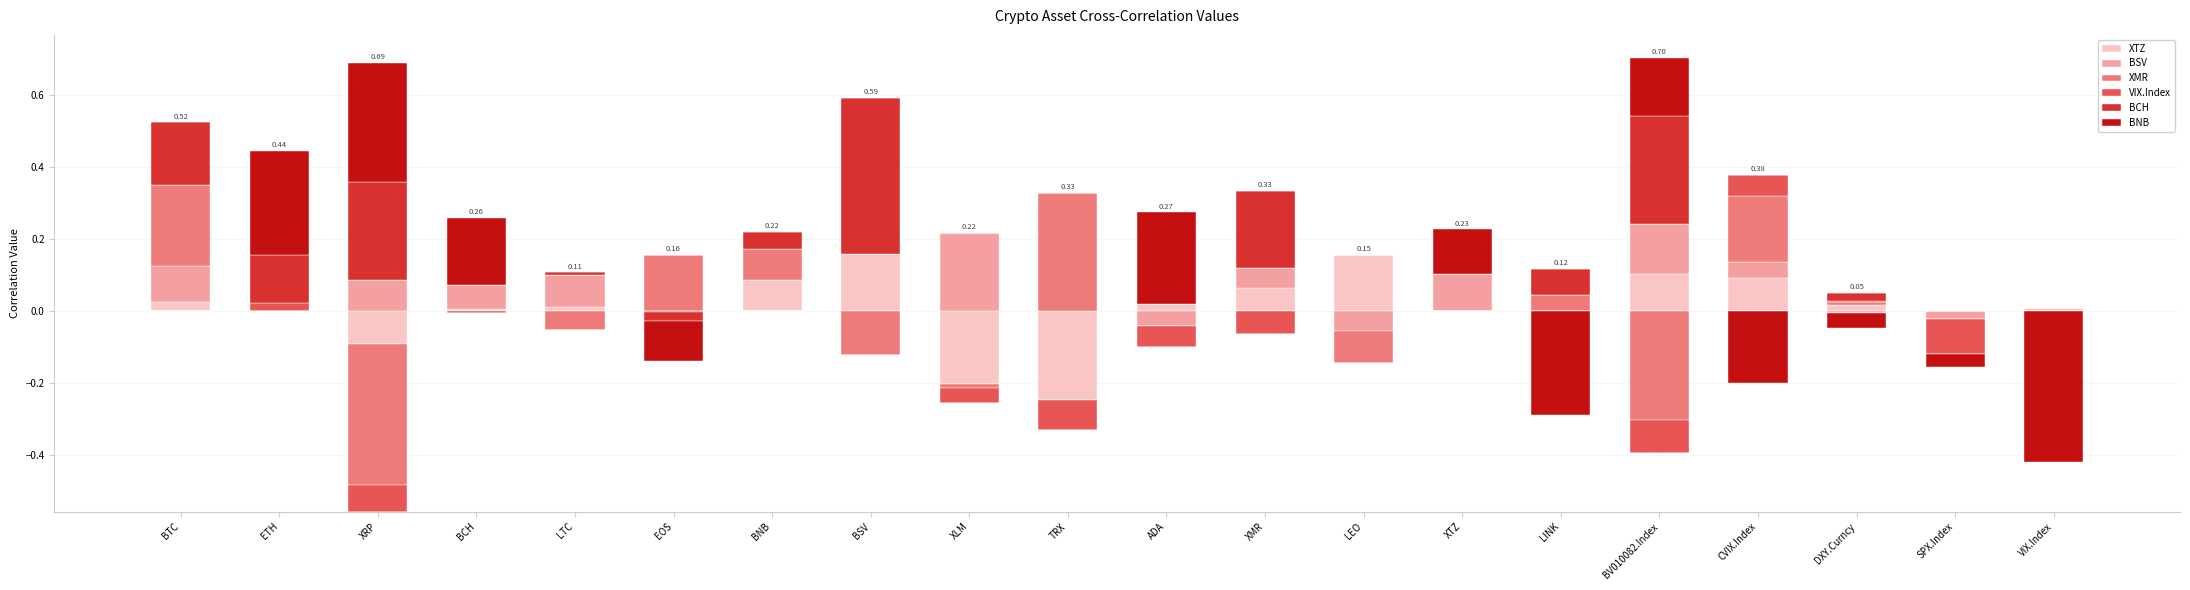

List the series in order of their peak value, highest first.

BCH, BNB, XMR, BSV, XTZ, VIX.Index